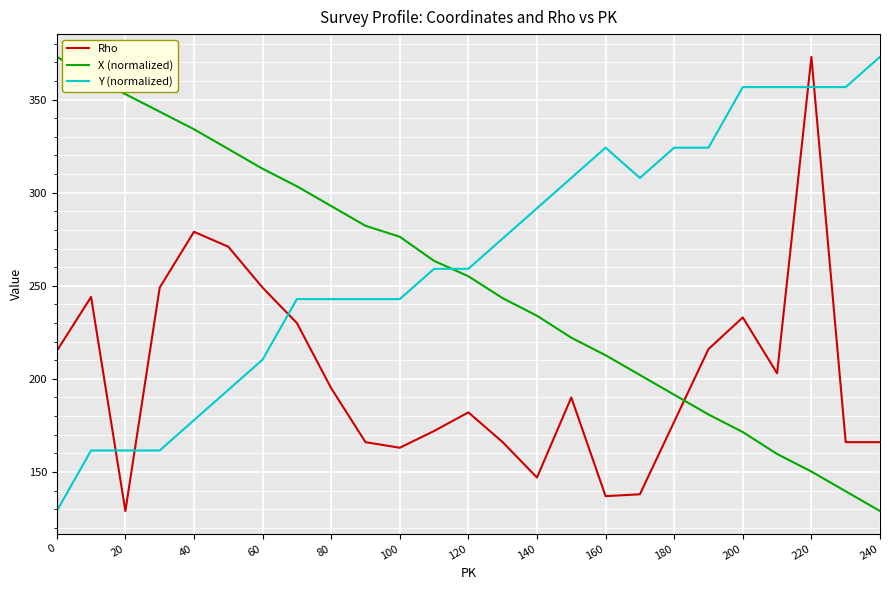

Which series has the largest total across all categories?

Y (normalized)